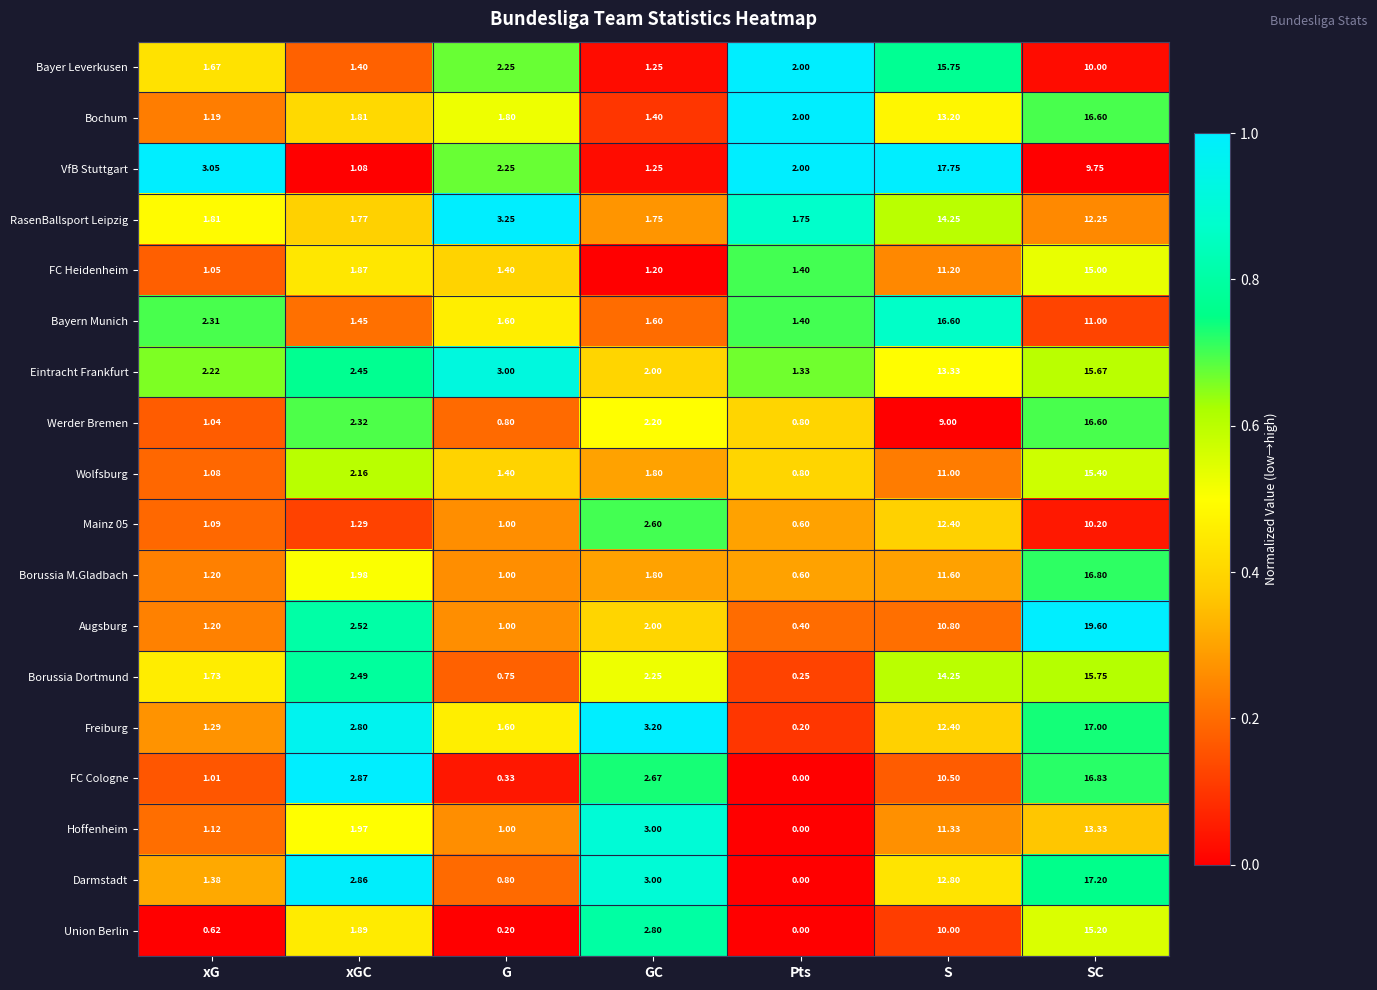

List the labels in order of Freiburg value, smallest first.

Pts, xG, G, xGC, GC, S, SC